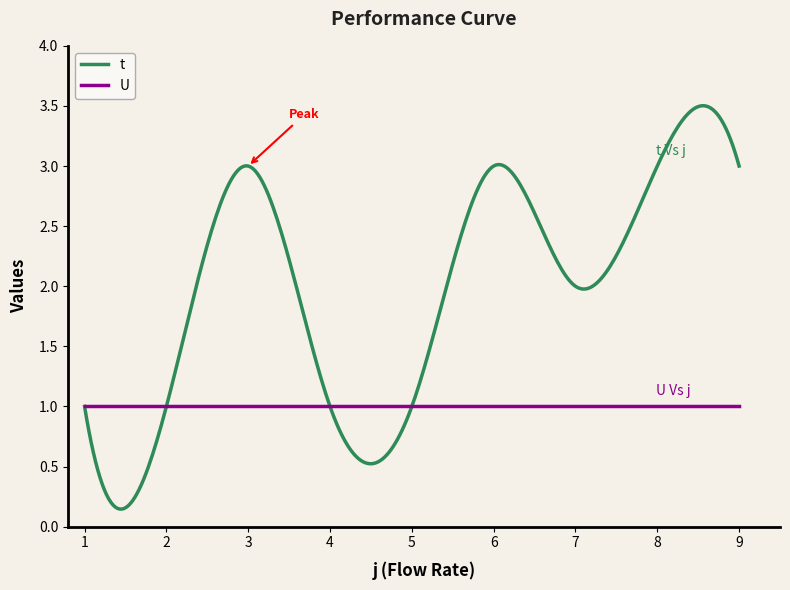

Which series has the largest total across all categories?

t